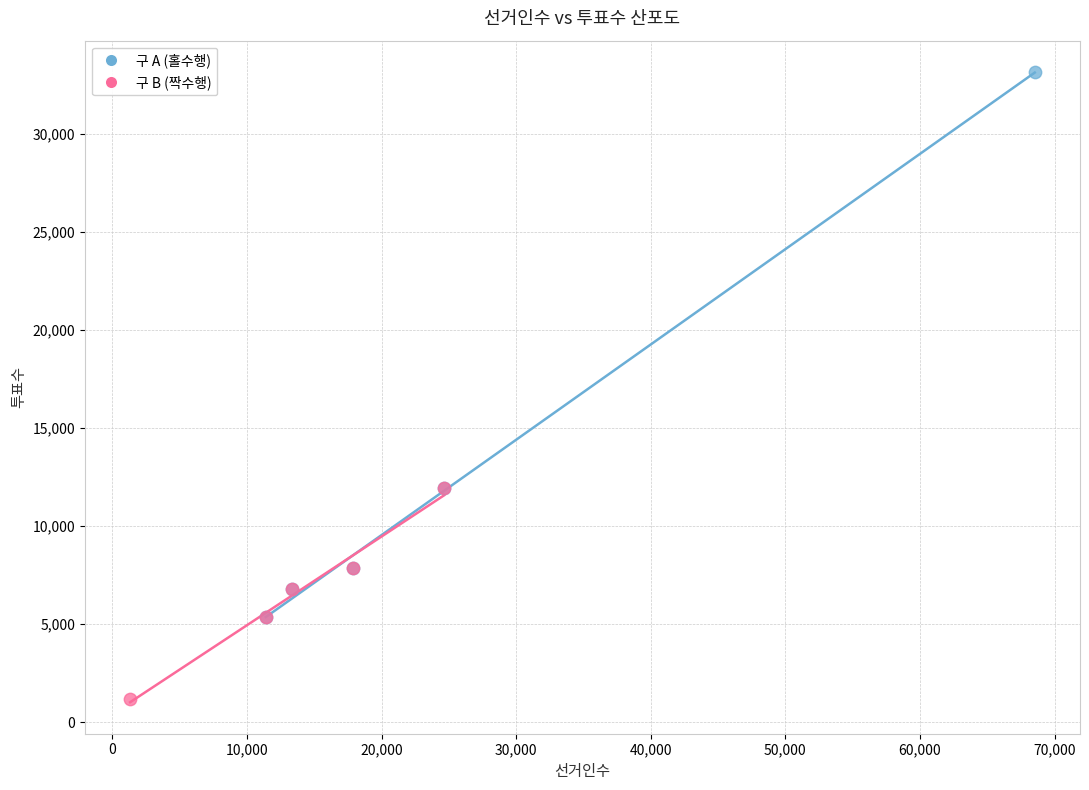

Which series reaches the minimum Y coordinate?

구 B (짝수행)